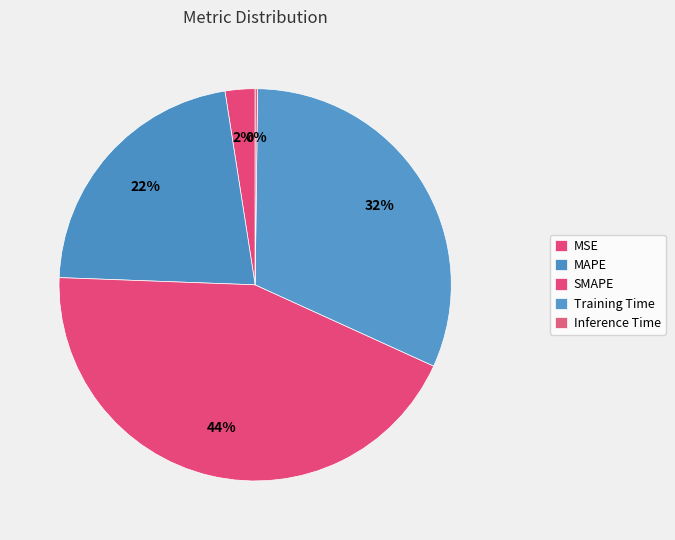

Does Training Time represent more than half of the total?

No